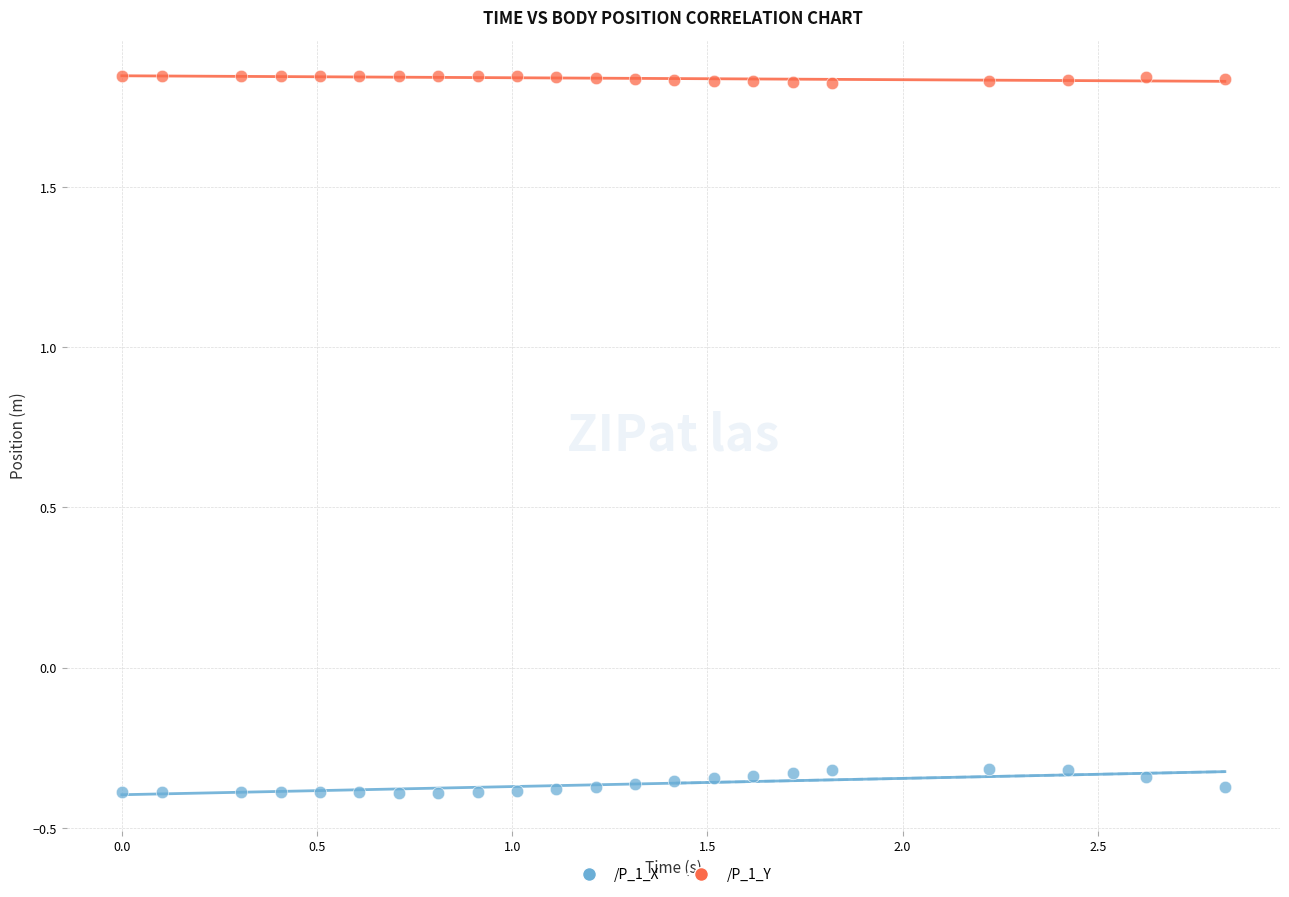

What is the X range (max minus min) for the scatter plot?

2.8